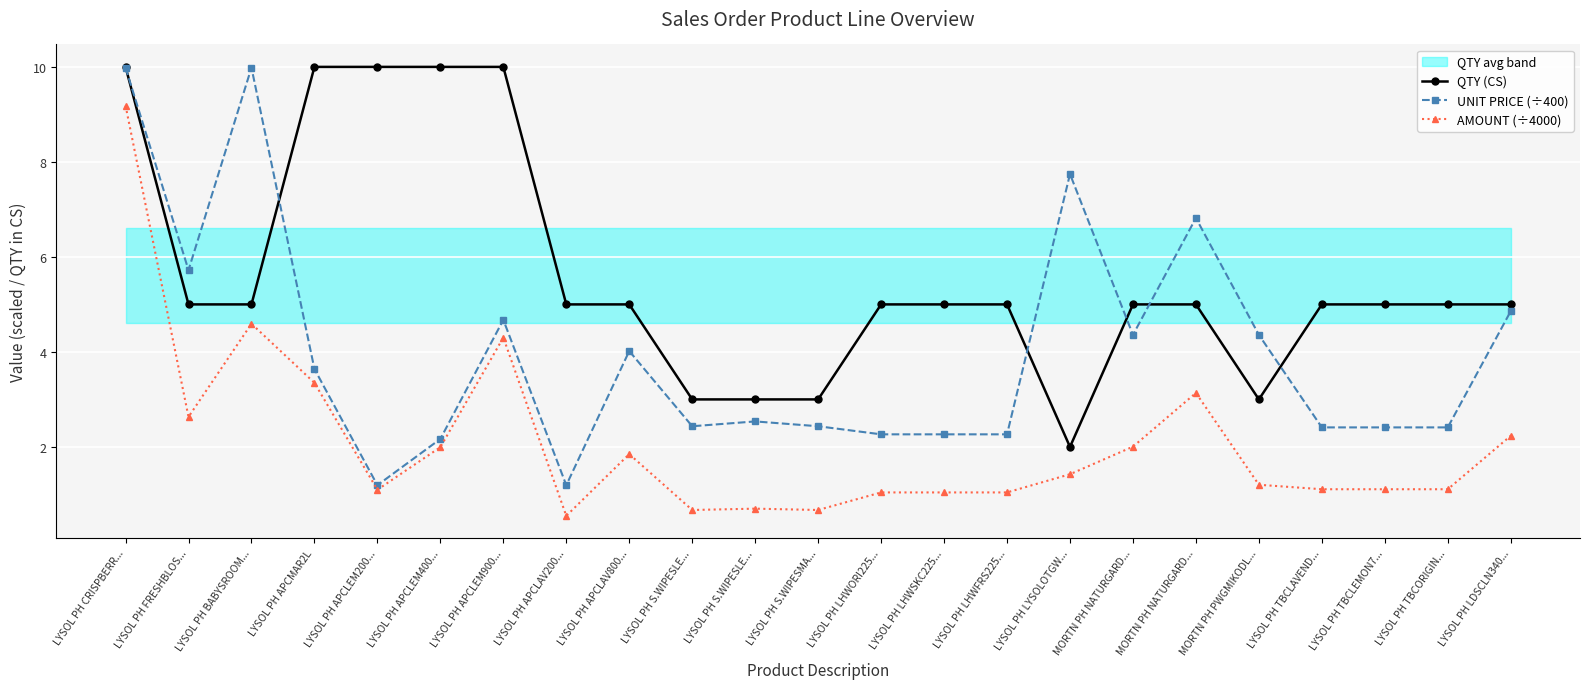

At which category does QTY (CS) reach its first local valley?

LYSOL PH LYSOLOTGW...